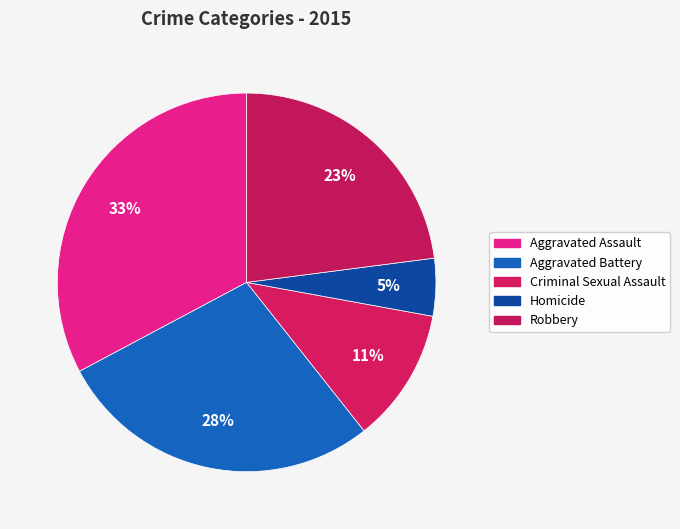

To the nearest percent, what is the difference between the largest and smallest slice percentages?

28%